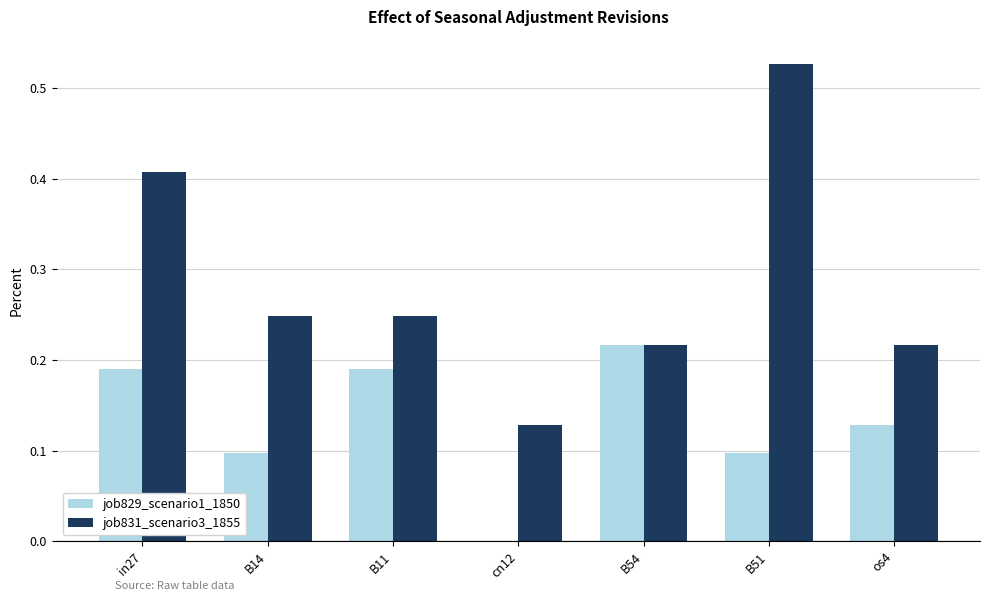

How many series are shown in this chart?

2